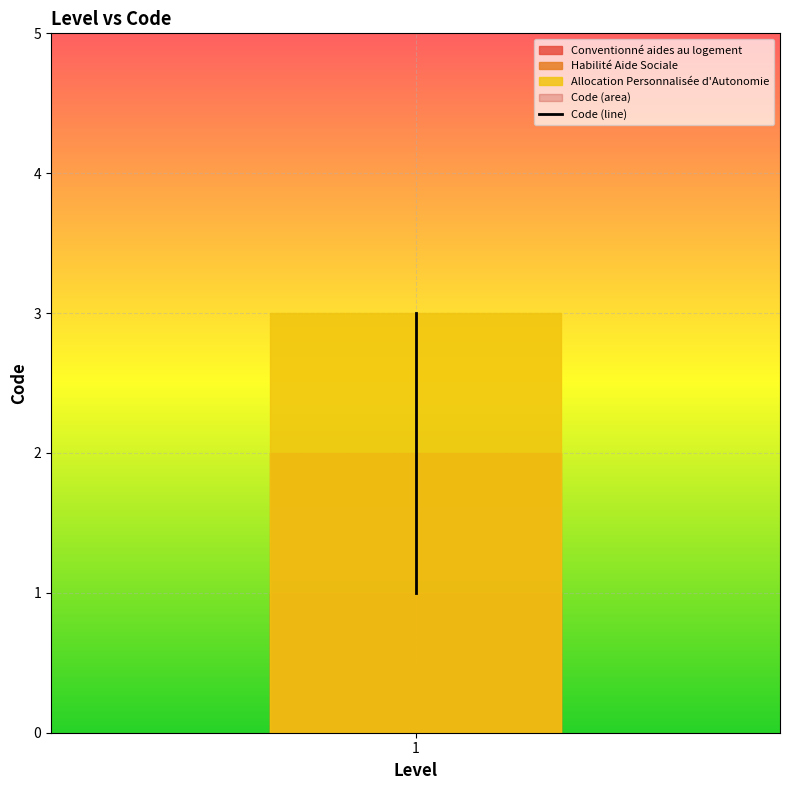

How many lines are shown in the chart?

1